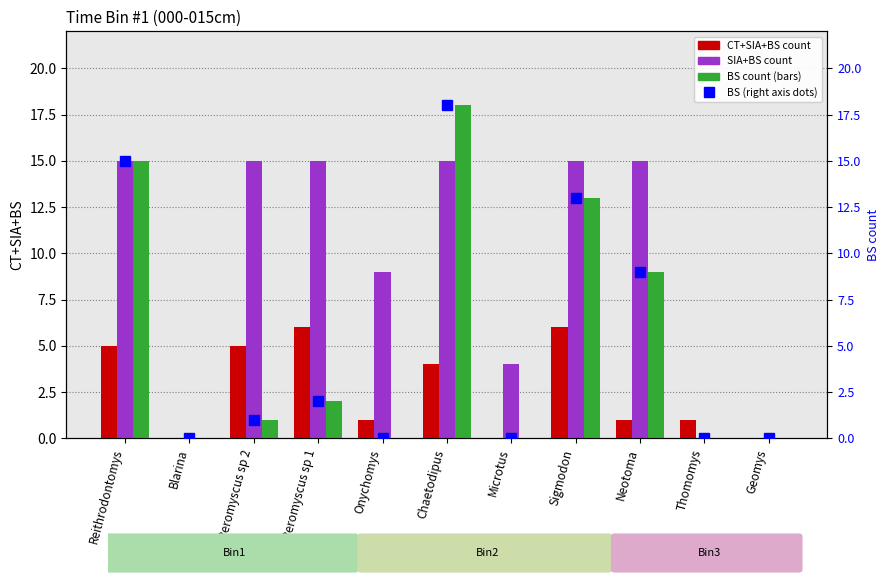

At which category is the sum across all series the highest?

Chaetodipus